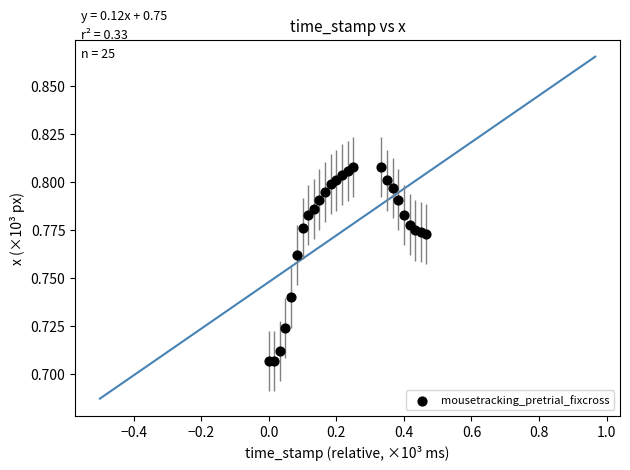

What is the range of X values (max minus min)?

0.5